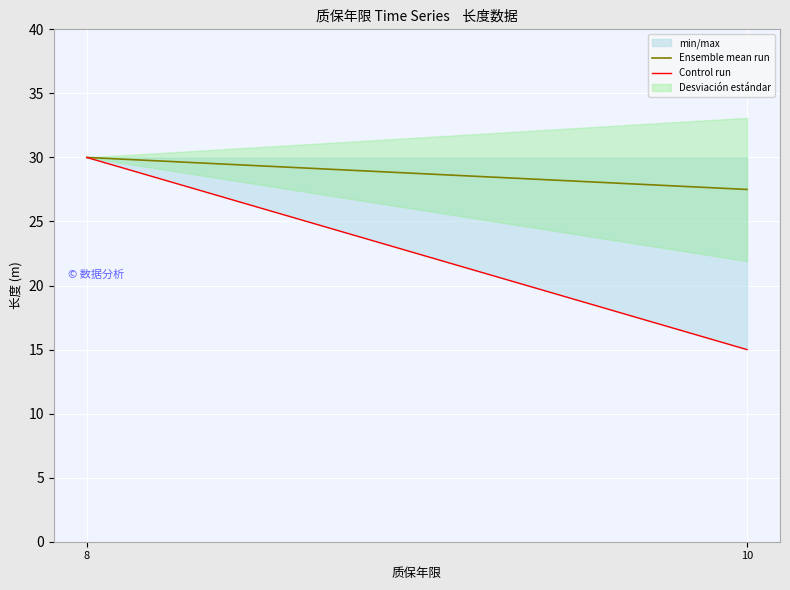

What is the sum of the Ensemble mean run values at 8 and 10?

57.5